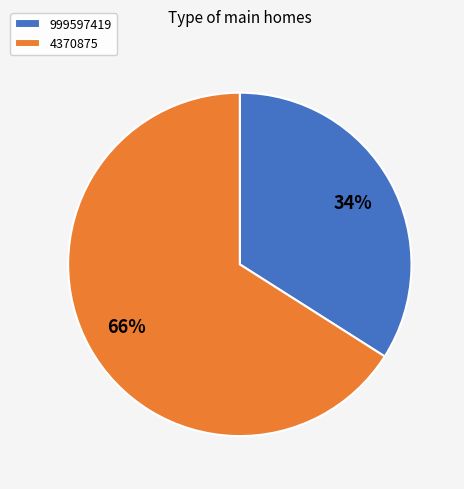

Does 999597419 account for over 50% of the chart?

No